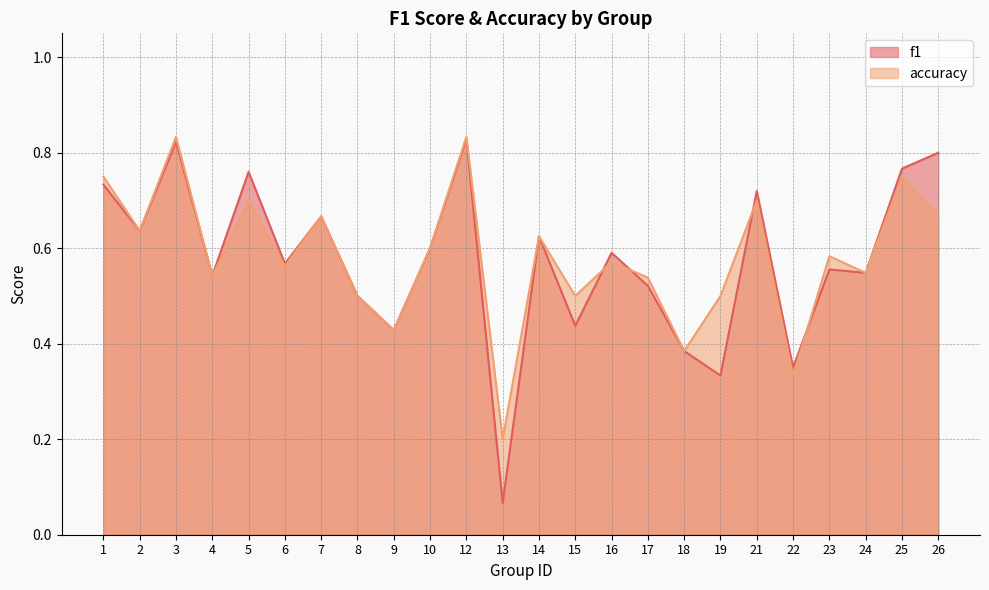

The accuracy series shows 1.0 at 25. True or false?

False